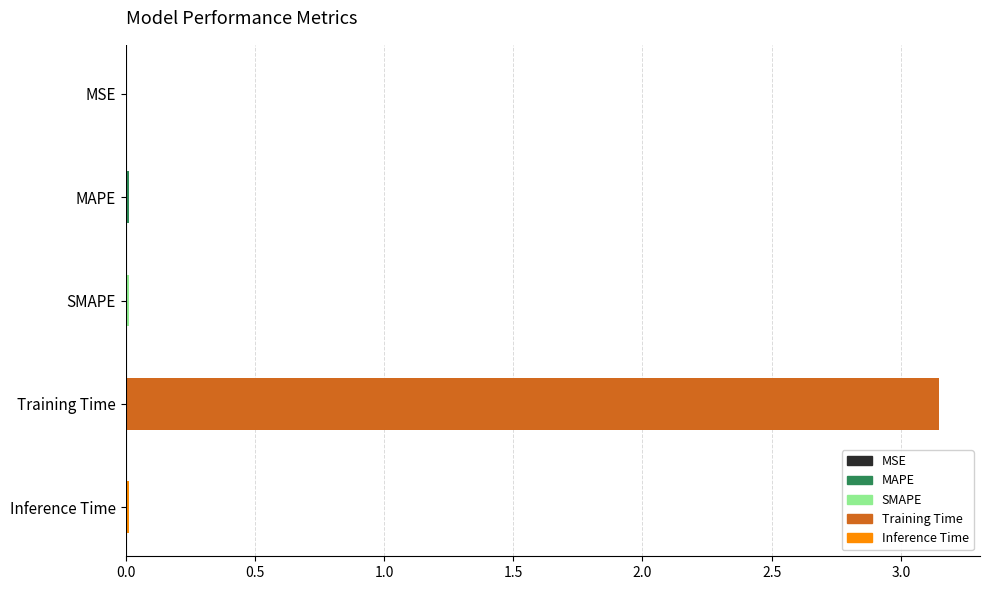

Between SMAPE and Training Time, which is larger?

Training Time